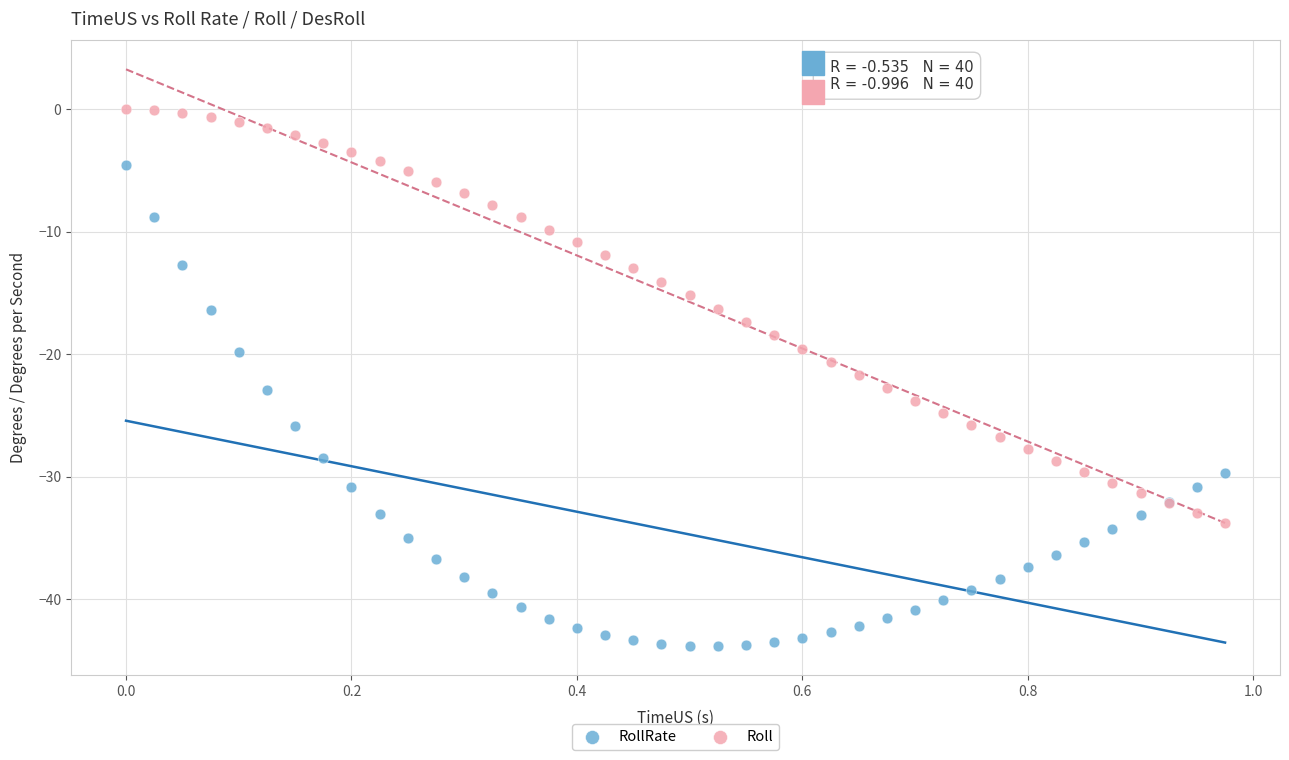

What are all the series names shown in the legend?

RollRate, Roll